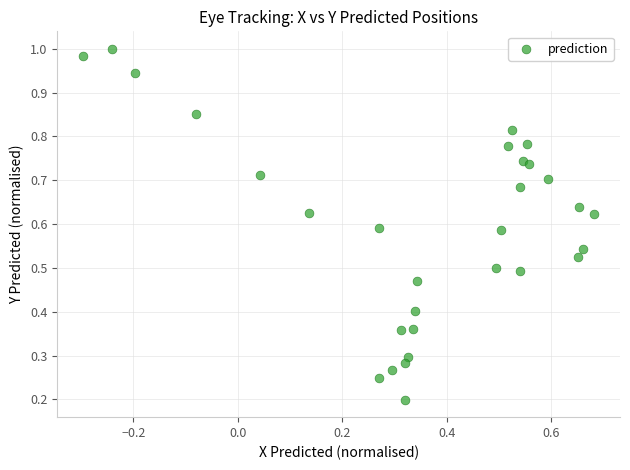

How many points are shown in the scatter plot?

30